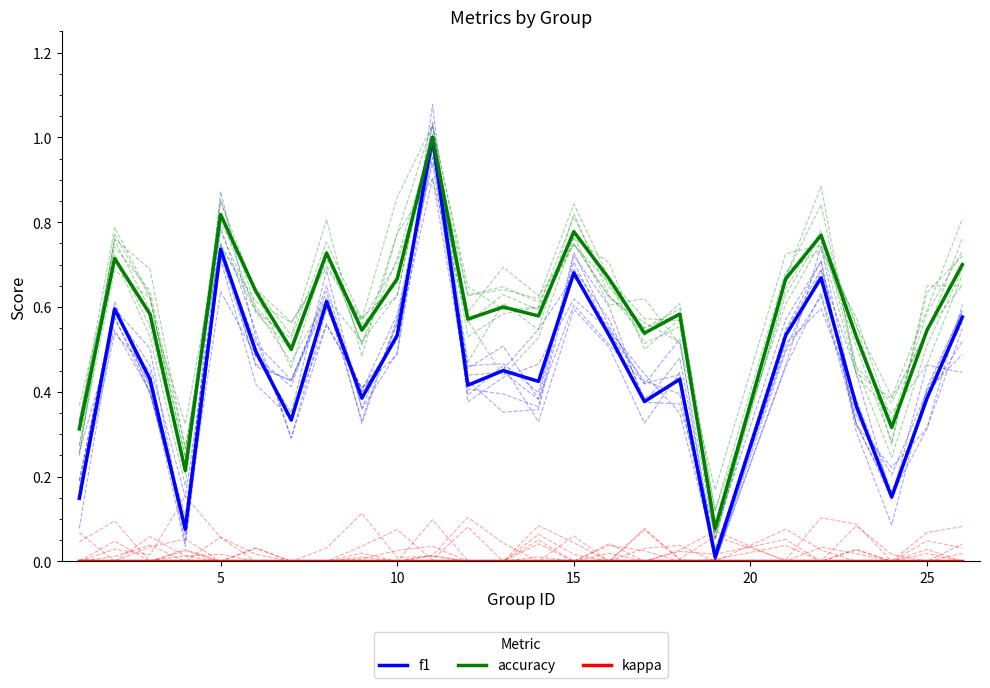

How many data points does each series have?

25